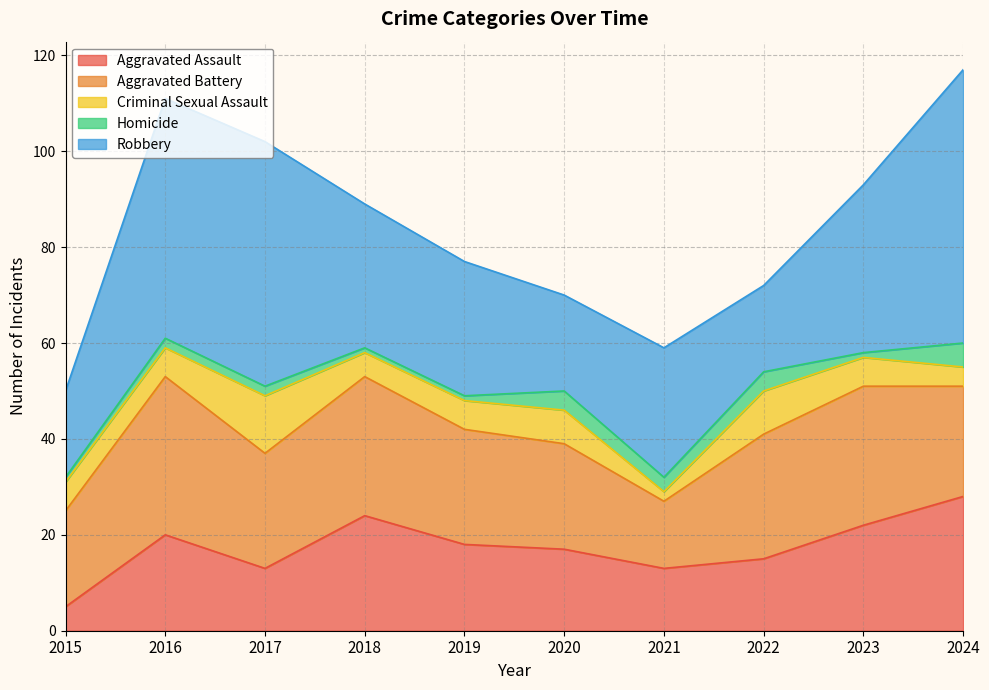

What are all the series names shown in the legend?

Aggravated Assault, Aggravated Battery, Criminal Sexual Assault, Homicide, Robbery